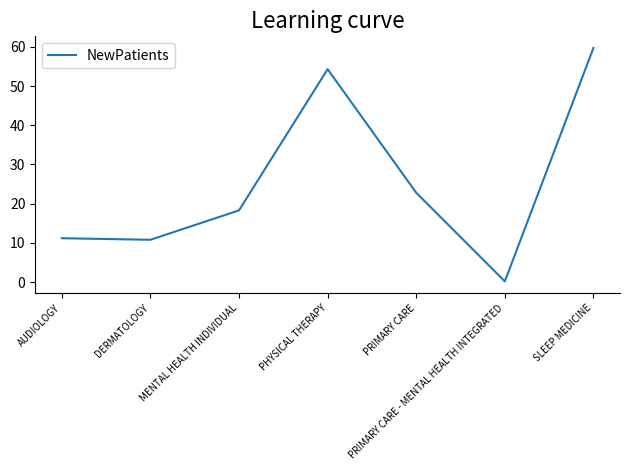

What is the minimum value shown in the chart?

0.2